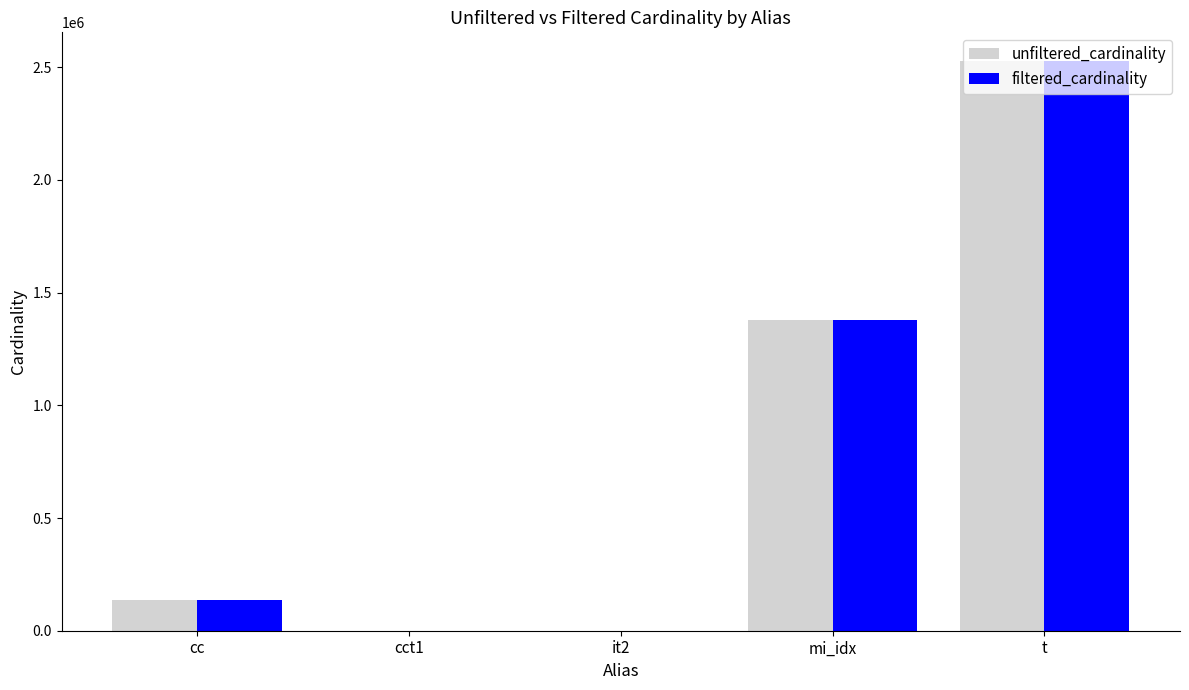

Does the chart contain stacked bars?

No